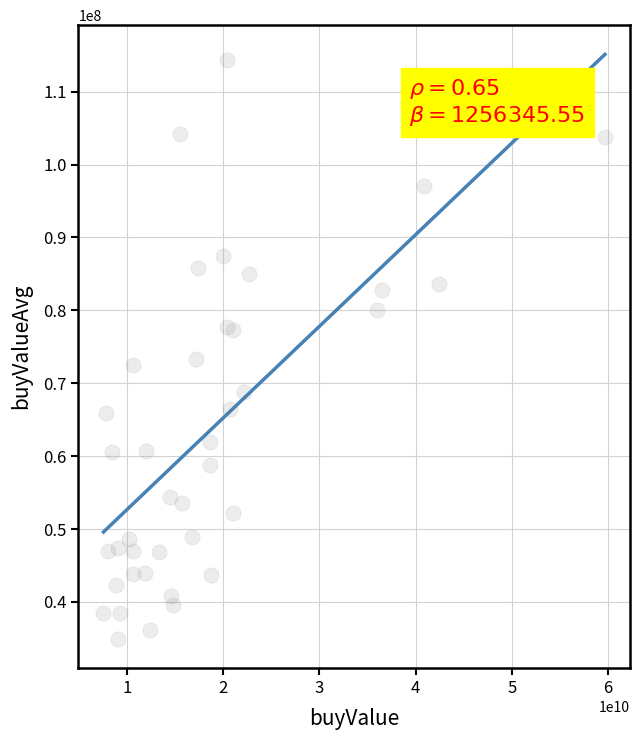

What is the range of X values (max minus min)?

52139600000.0